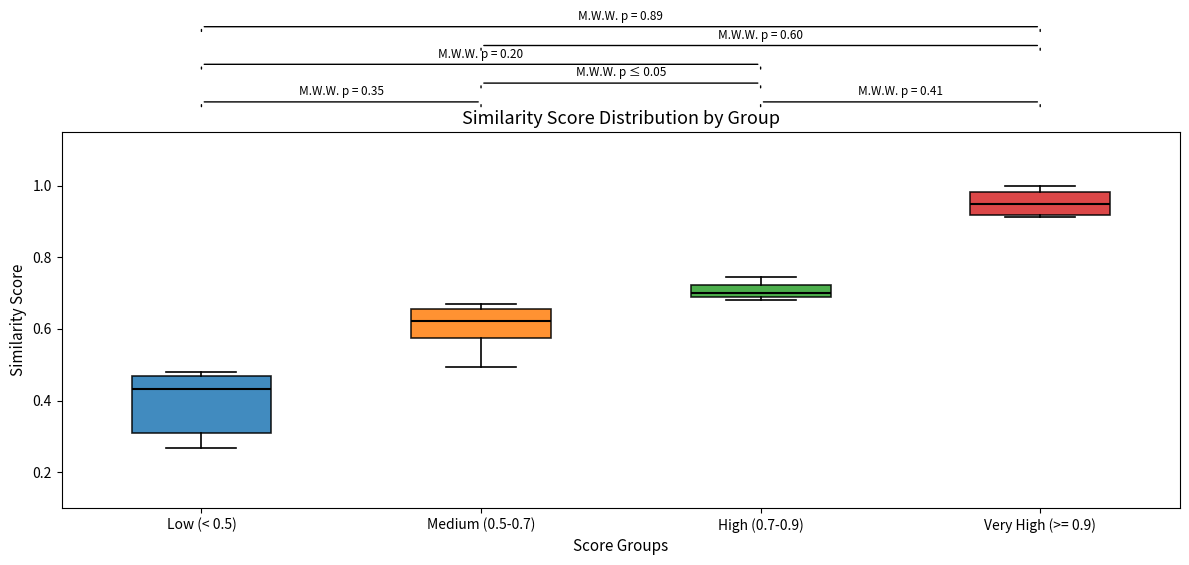

Which box is the tallest, from its lower edge to its upper edge?

Low (< 0.5)